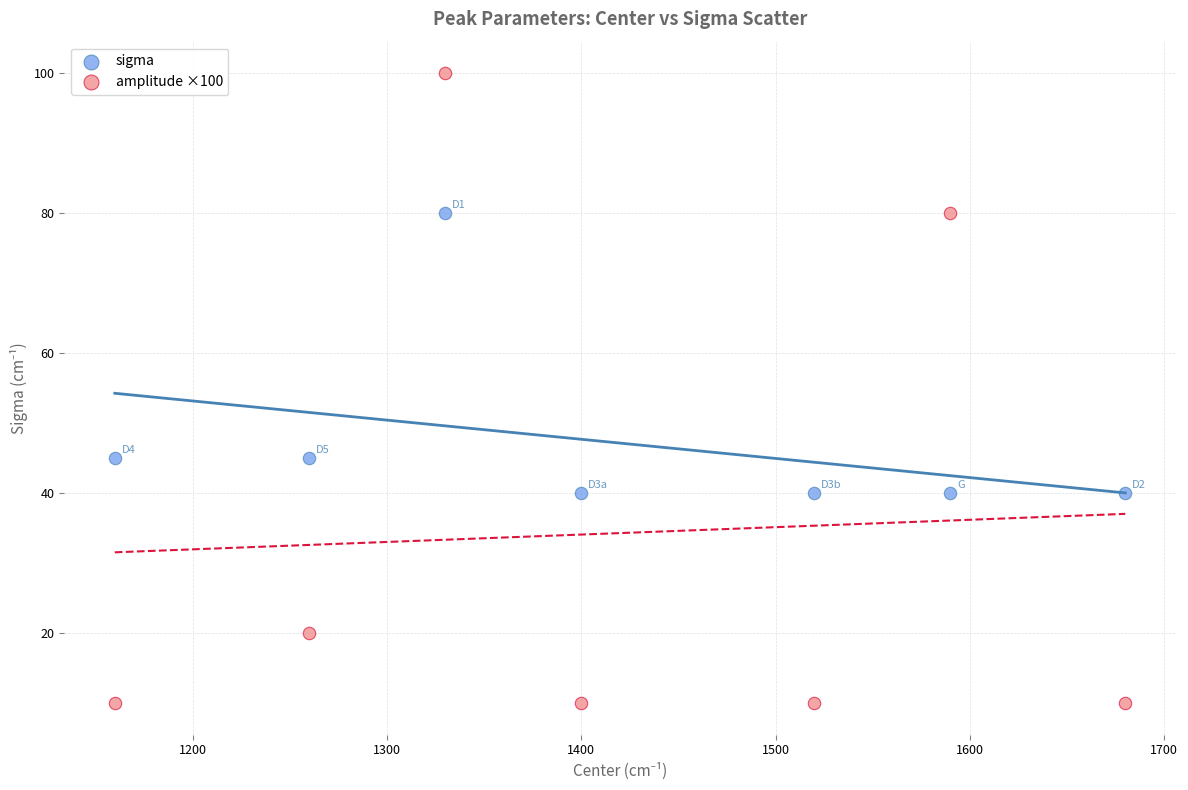

Which series has the largest Y range (max minus min)?

amplitude ×100